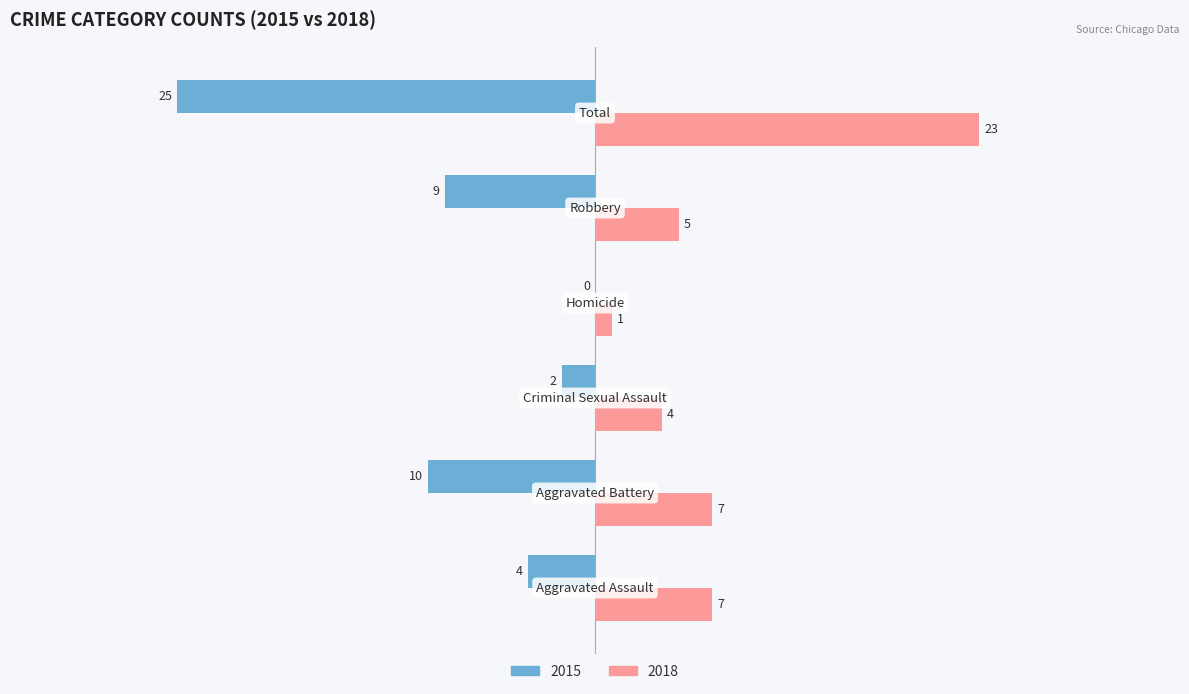

How many data points does each series have?

6